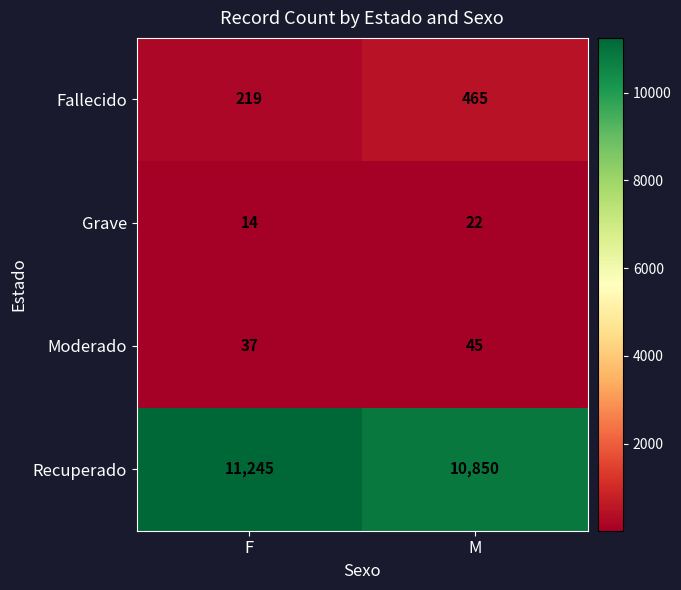

At which category is the sum across all series the highest?

F